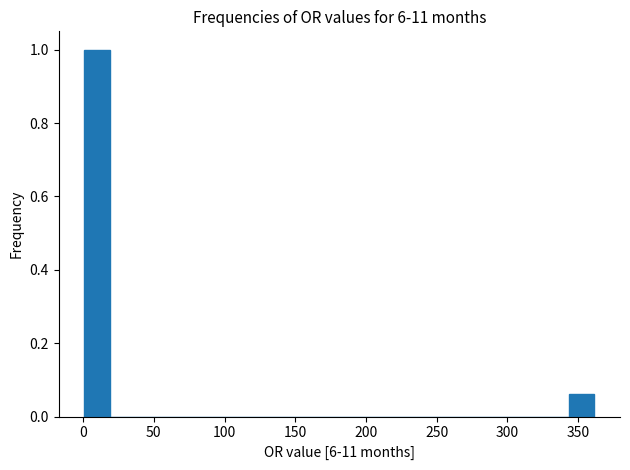

Read against the x-axis, roughly where is the centre of the tallest bar?

10